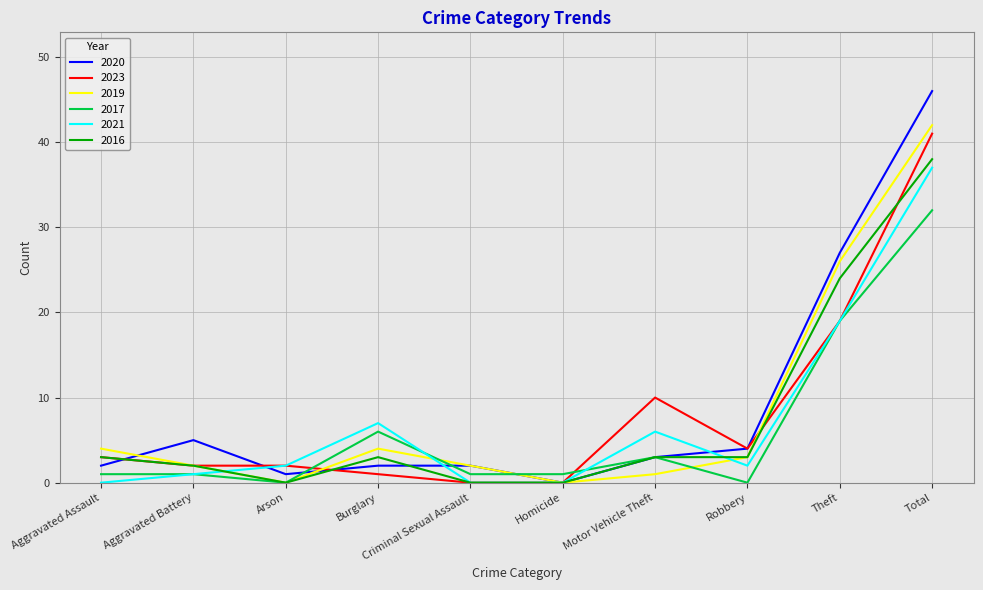

What is the difference between the 2020 values at Motor Vehicle Theft and Total?

43